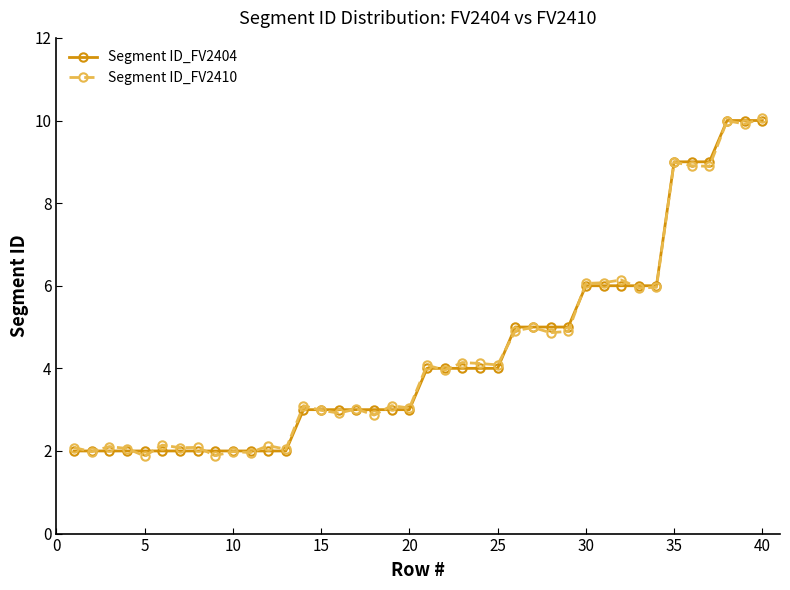

What is the greatest value displayed?

10.1